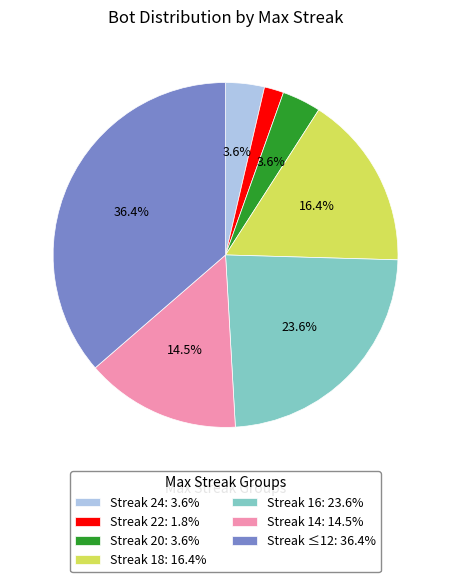

Between Streak 18: 16.4% and Streak 20: 3.6%, which is larger?

Streak 18: 16.4%